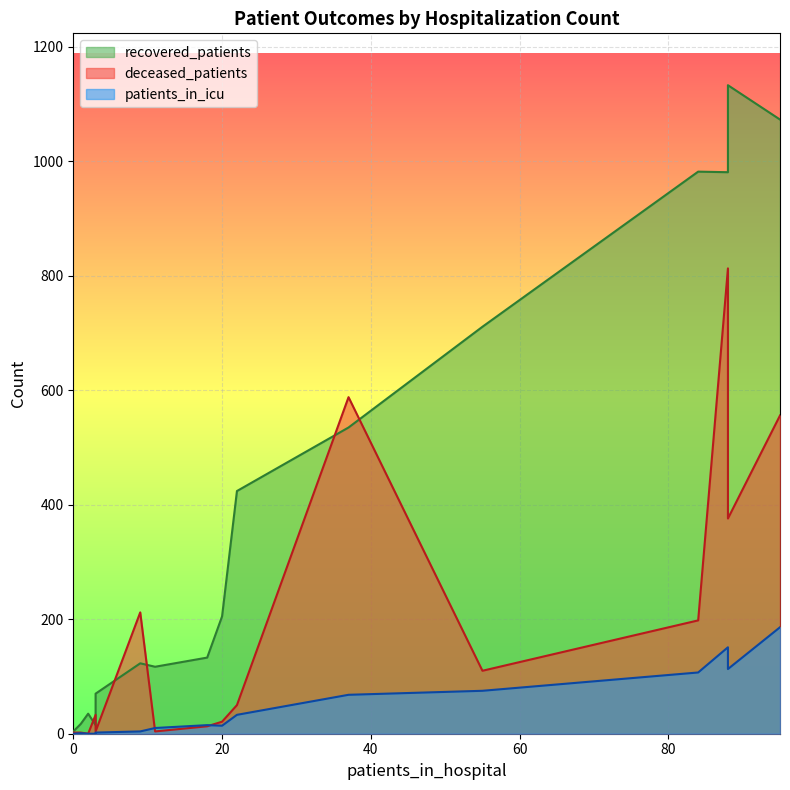

How many values in the recovered_patients series exceed 205?

7